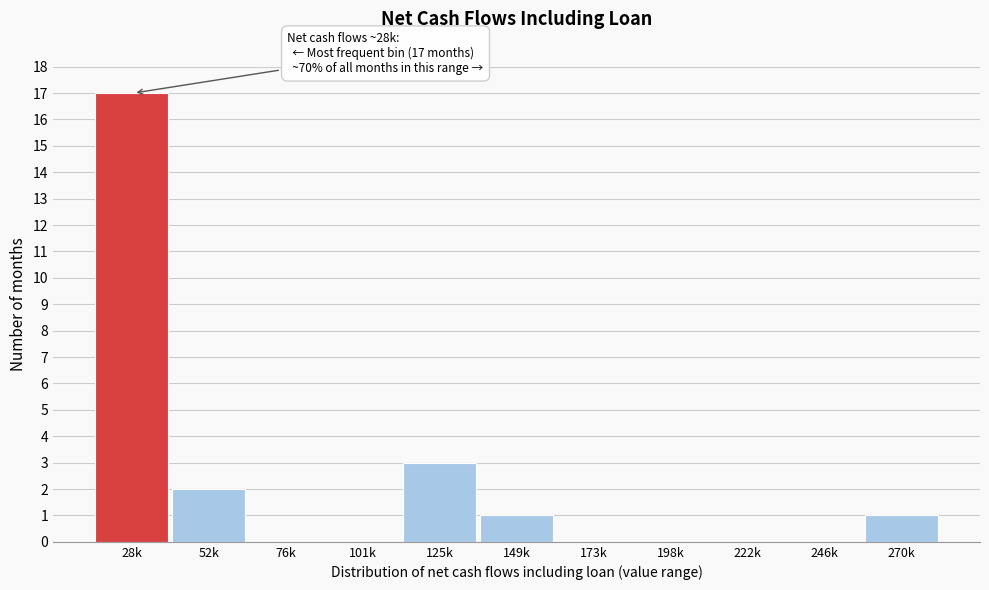

Reading left to right, what are all the values shown in this chart?

28k=17	52k=2	76k=0	101k=0	125k=3	149k=1	173k=0	198k=0	222k=0	246k=0	270k=1